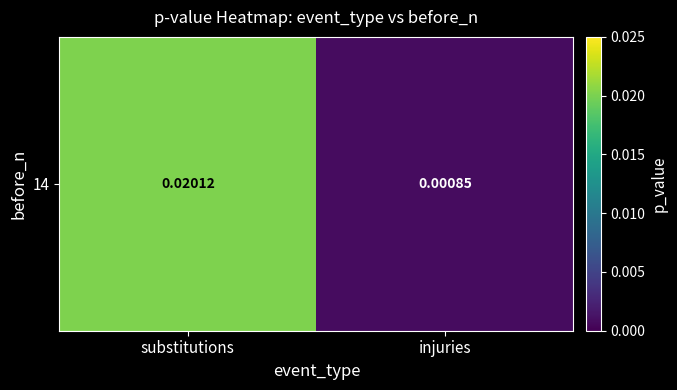

True or false: the data shows 0.0 at injuries.

True